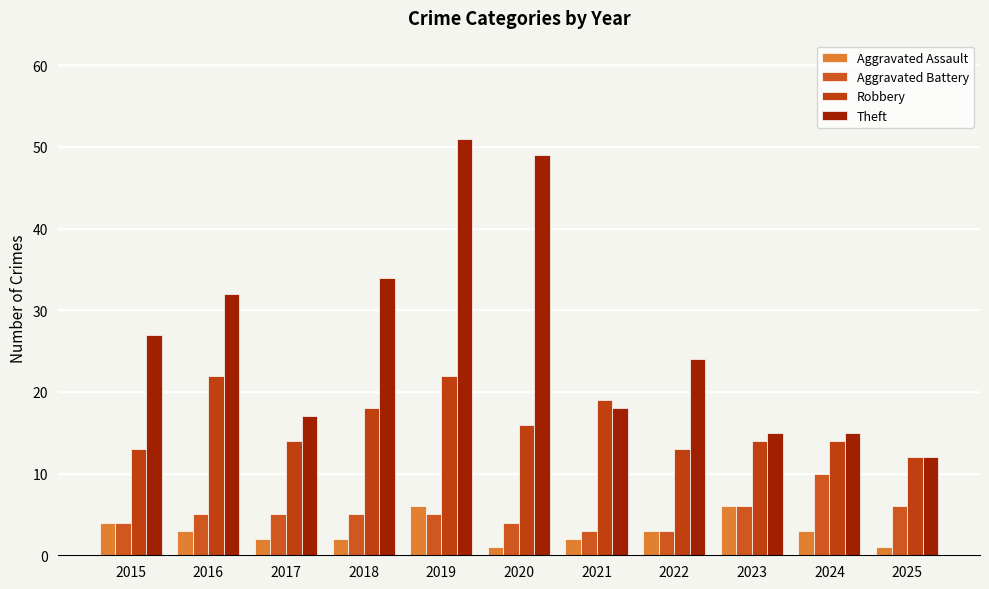

Reading left to right, list all the values displayed in this chart.

Aggravated Assault: 2015=4	2016=3	2017=2	2018=2	2019=6	2020=1	2021=2	2022=3	2023=6	2024=3	2025=1
Aggravated Battery: 2015=4	2016=5	2017=5	2018=5	2019=5	2020=4	2021=3	2022=3	2023=6	2024=10	2025=6
Robbery: 2015=13	2016=22	2017=14	2018=18	2019=22	2020=16	2021=19	2022=13	2023=14	2024=14	2025=12
Theft: 2015=27	2016=32	2017=17	2018=34	2019=51	2020=49	2021=18	2022=24	2023=15	2024=15	2025=12